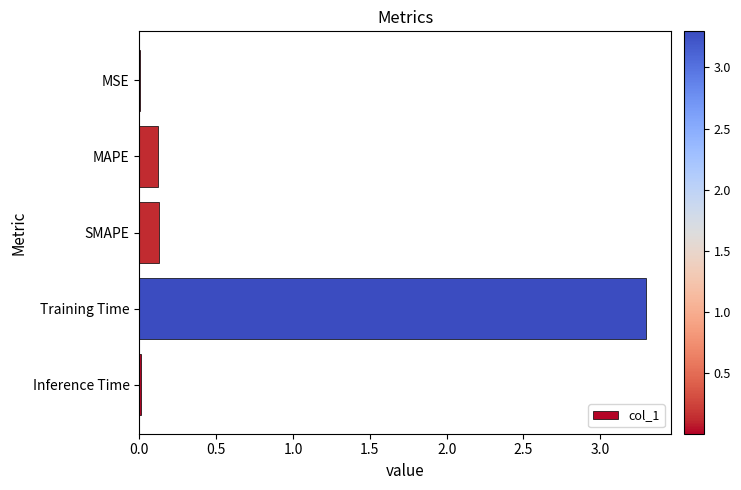

What is the average value?

0.7